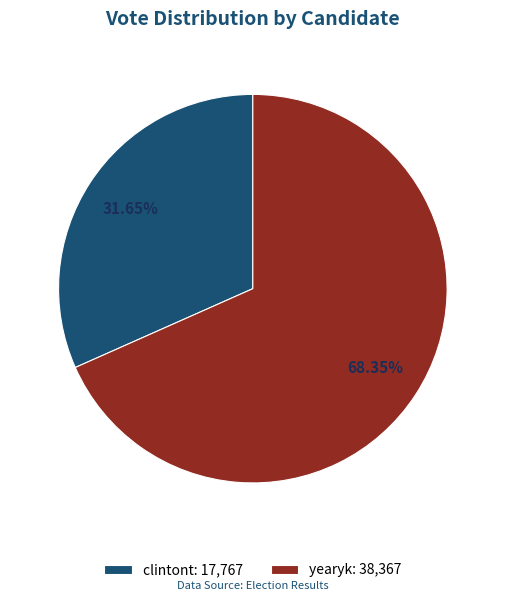

How many slices are in this pie chart?

2